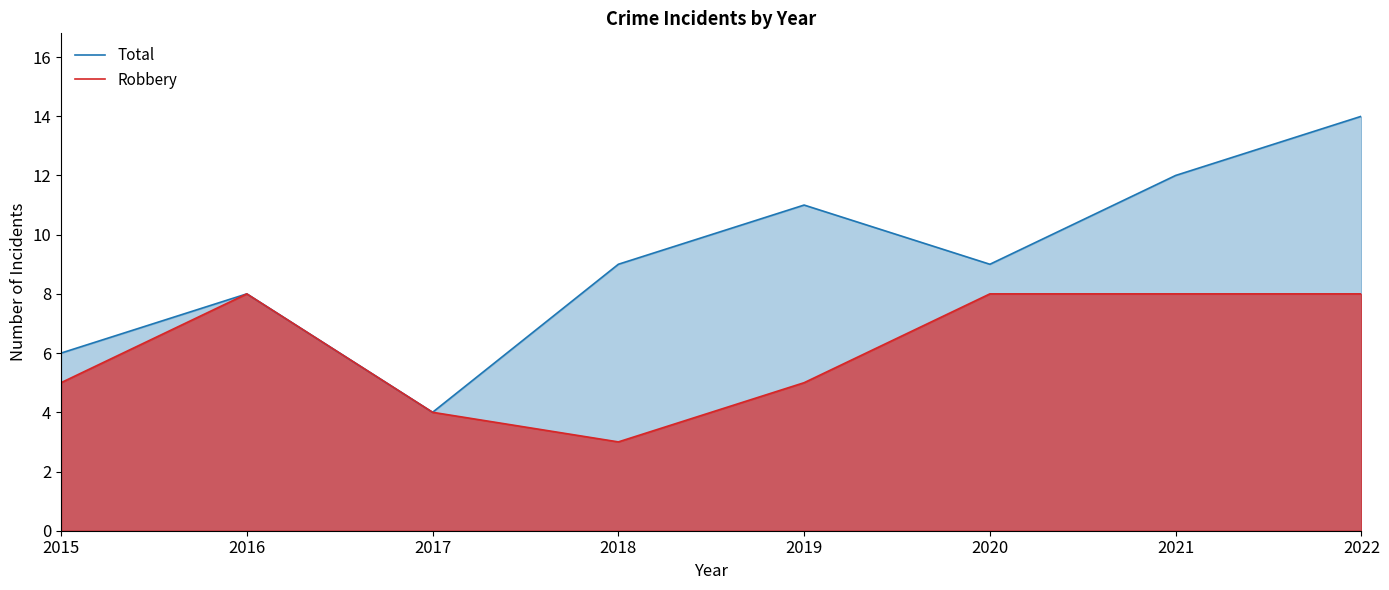

How many lines are shown in the chart?

2